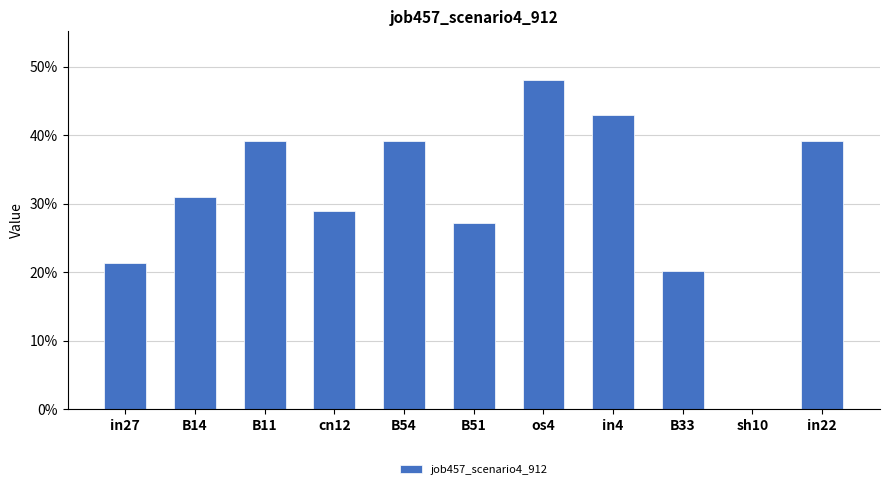

The value at cn12 is 0.3. True or false?

True